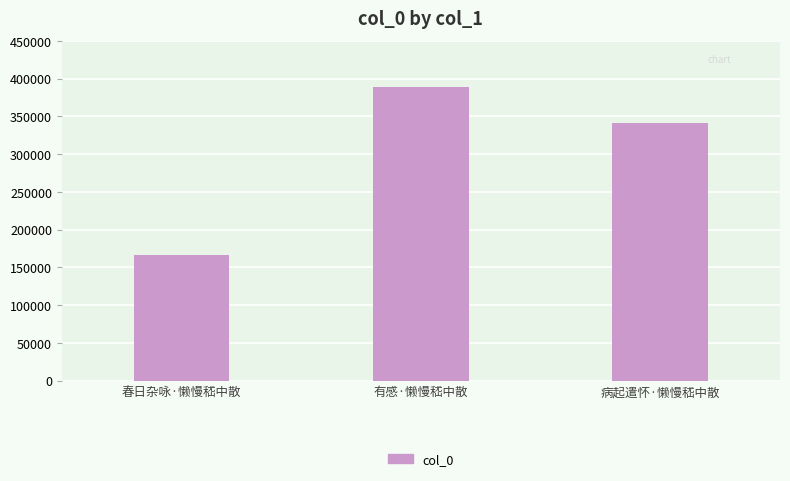

What is the sum of all values?

896429